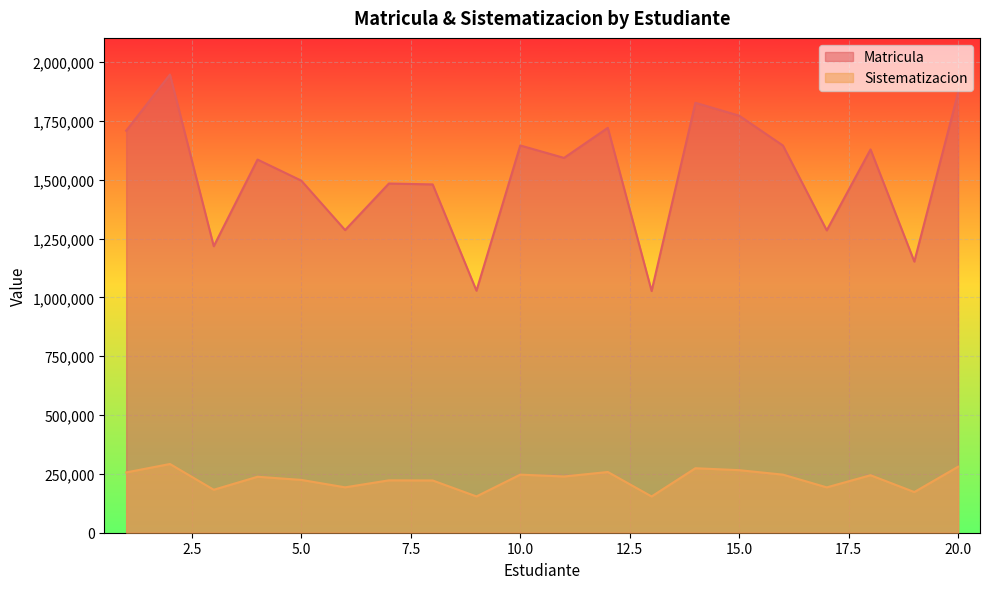

Reading left to right, transcribe all the data shown in this chart.

Matricula: 1708541	1947209	1217603	1585856	1496325	1286189	1484075	1480295	1028623	1645828	1592961	1720852	1027266	1827252	1772408	1645492	1284872	1629012	1152326	1870116
Sistematizacion: 256281	292081	182640	237878	224449	192928	222611	222044	154293	246874	238944	258128	154090	274088	265861	246824	192731	244352	172849	280517